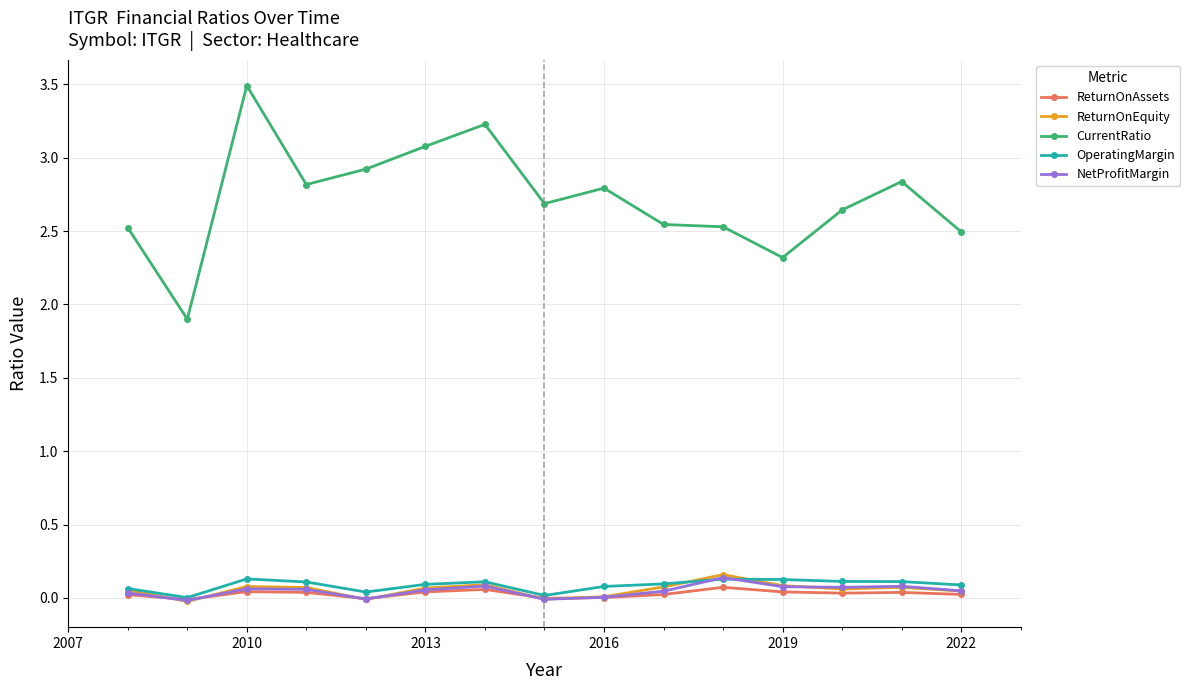

True or false: OperatingMargin has more than 2 points higher than both neighbors.

True